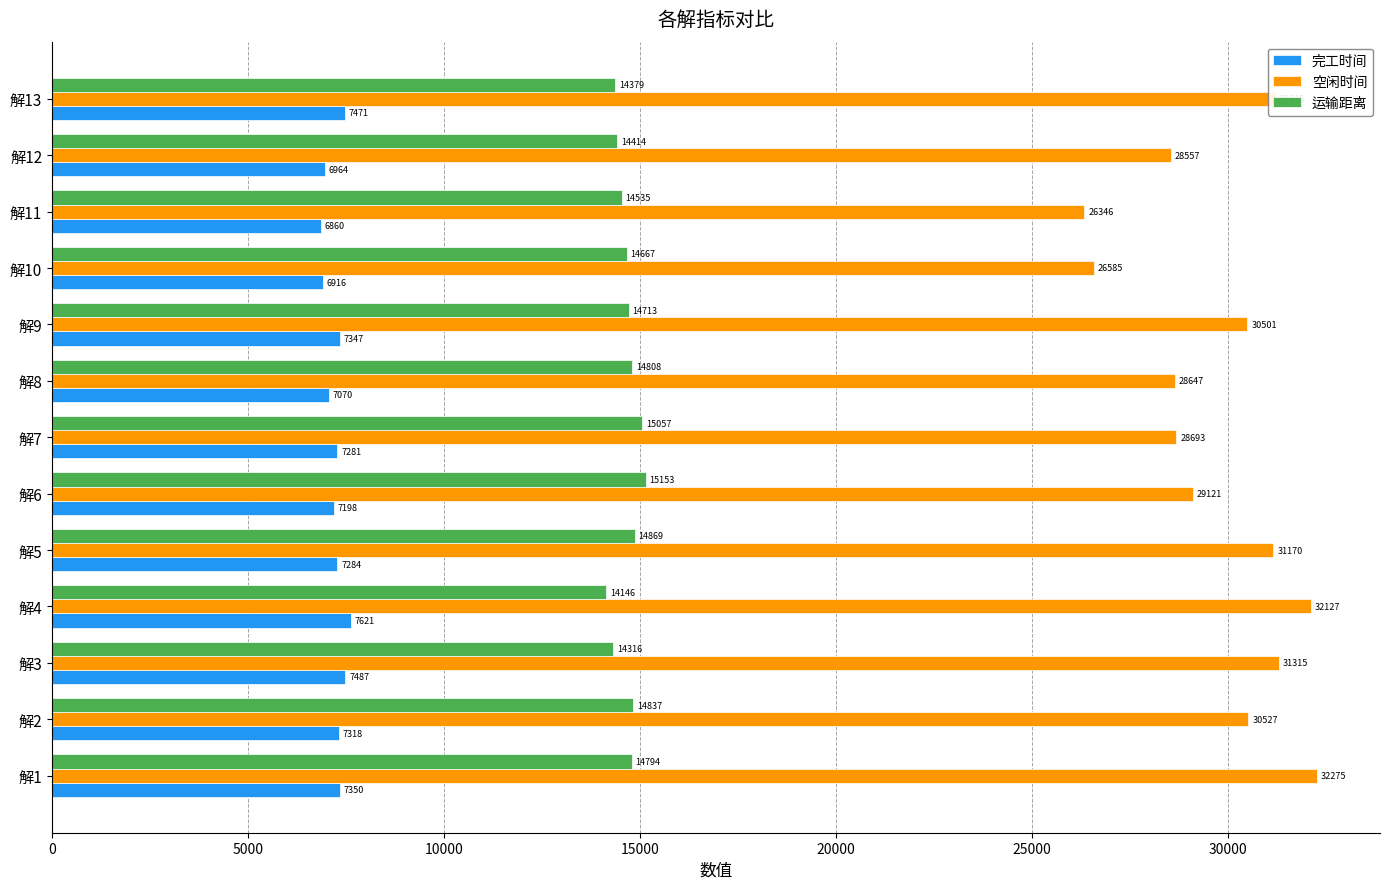

What is the sum of the 空闲时间 values at 解5 and 解4?

63297.0